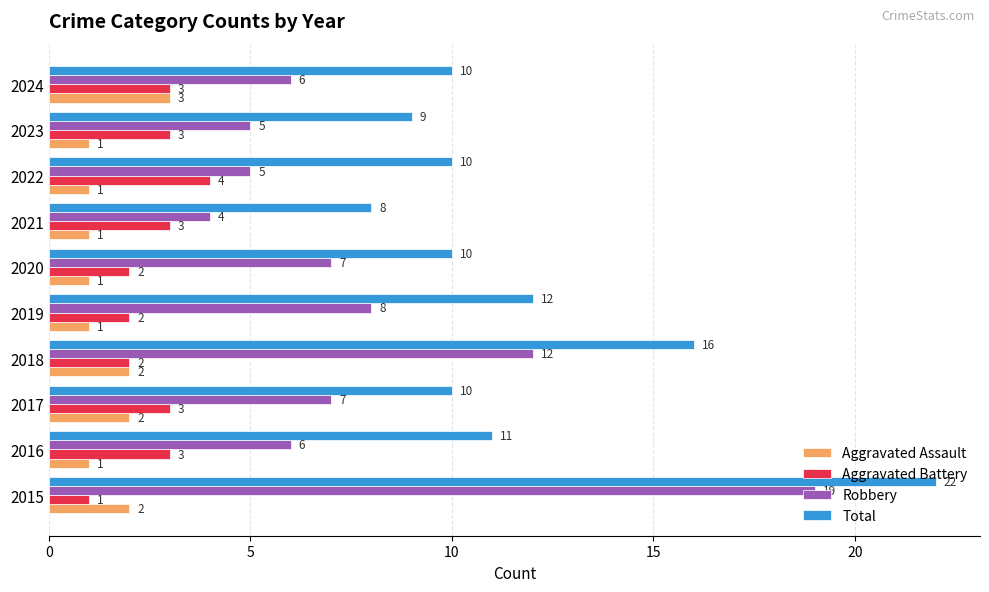

At how many categories does at least one series exceed 3?

10